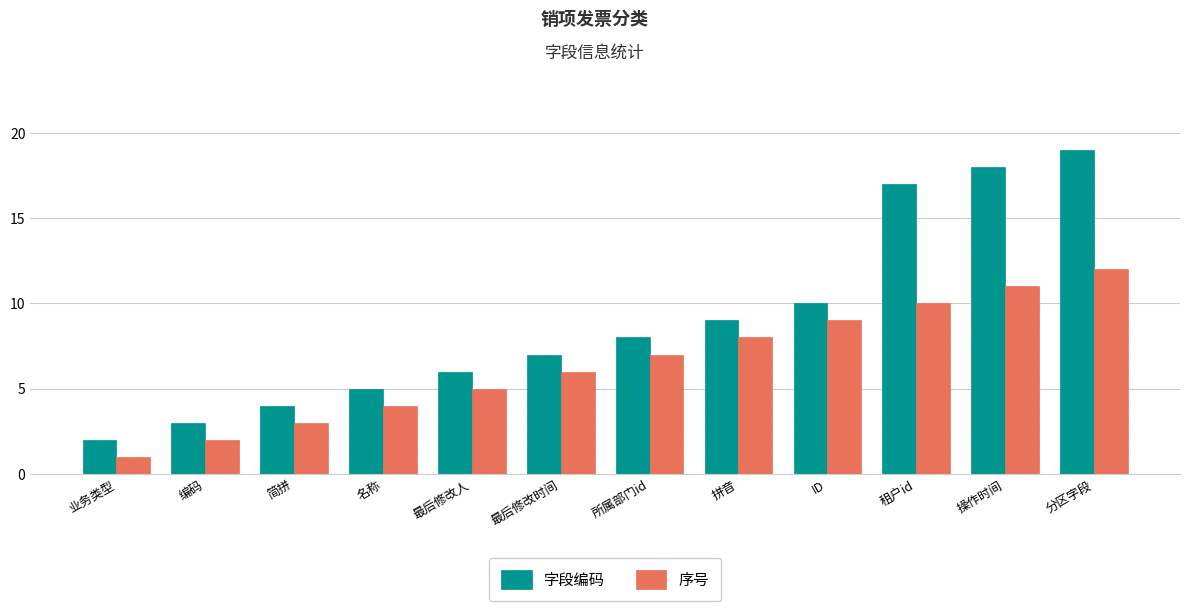

Rank the series by their average value, from highest to lowest.

字段编码, 序号